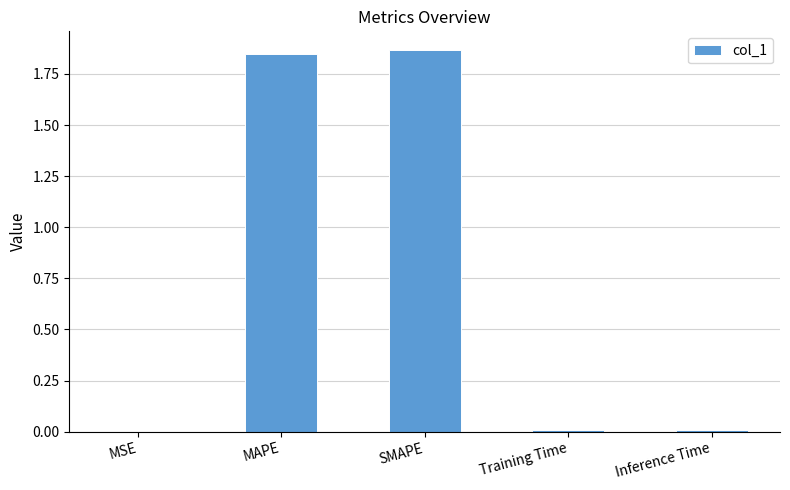

What is the sum of all values?

3.7